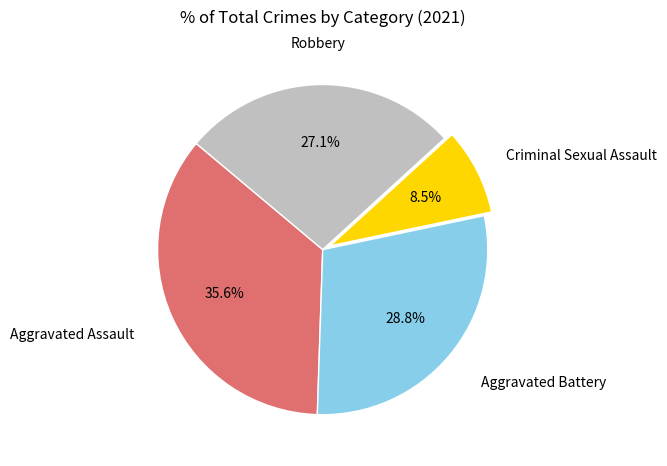

Does any single category account for the majority?

No